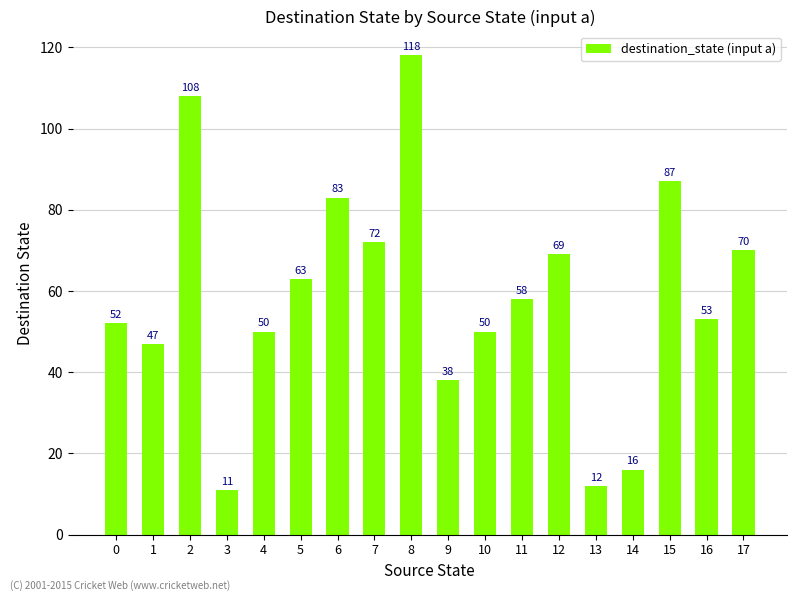

Reading right to left, extract all data points from this chart.

70	53	87	16	12	69	58	50	38	118	72	83	63	50	11	108	47	52